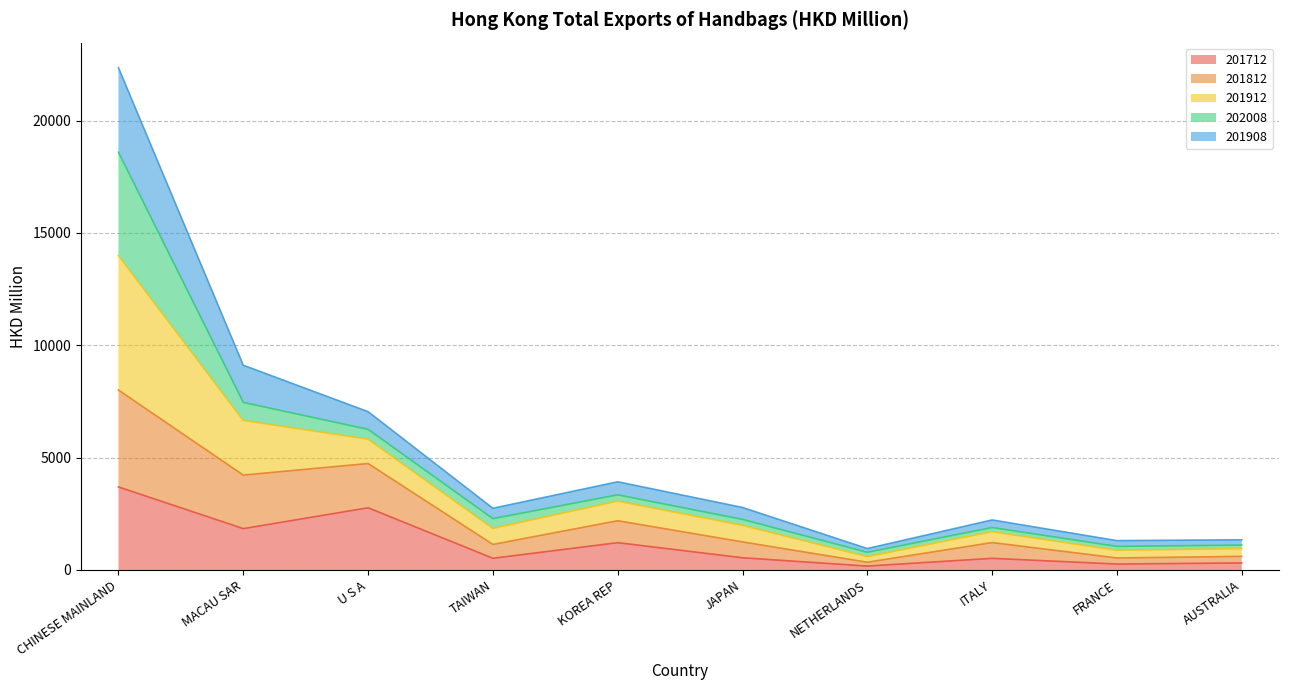

At which label does 201712 reach its peak?

CHINESE MAINLAND